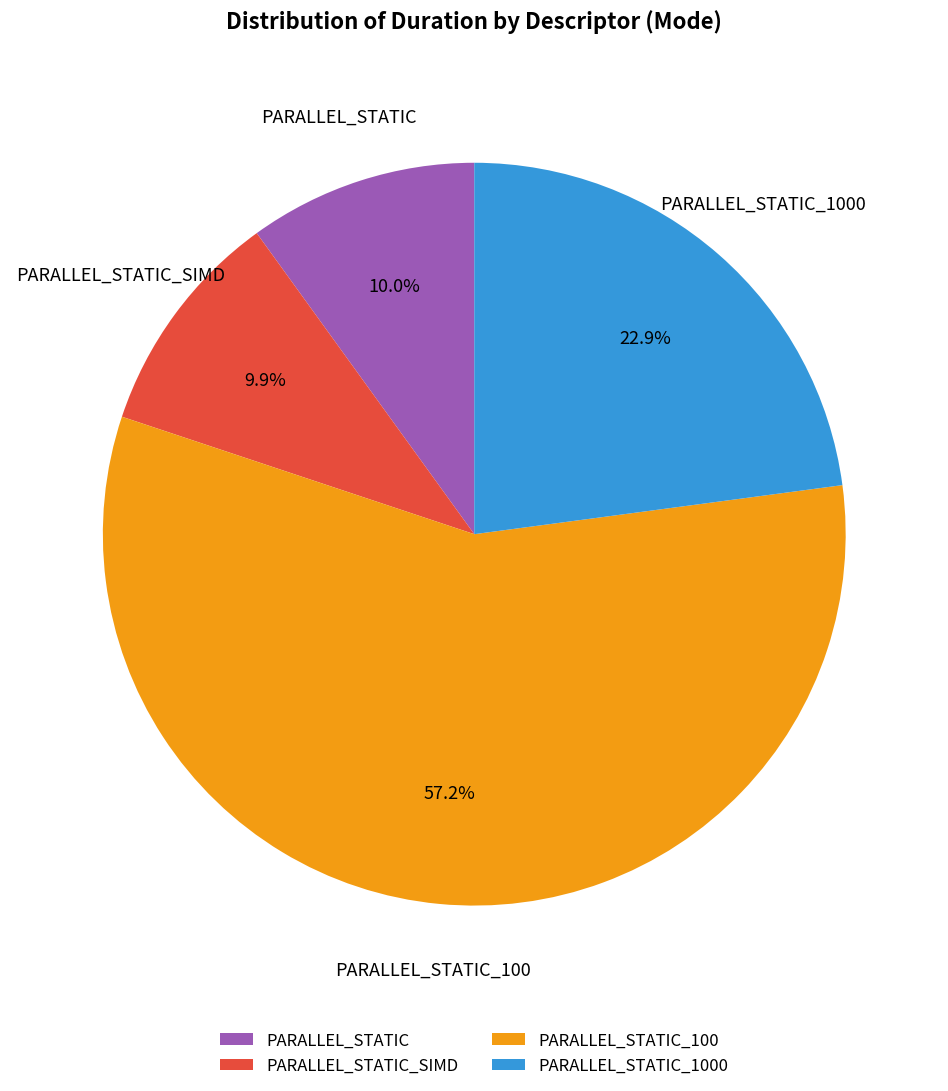

How many slices are in this pie chart?

4